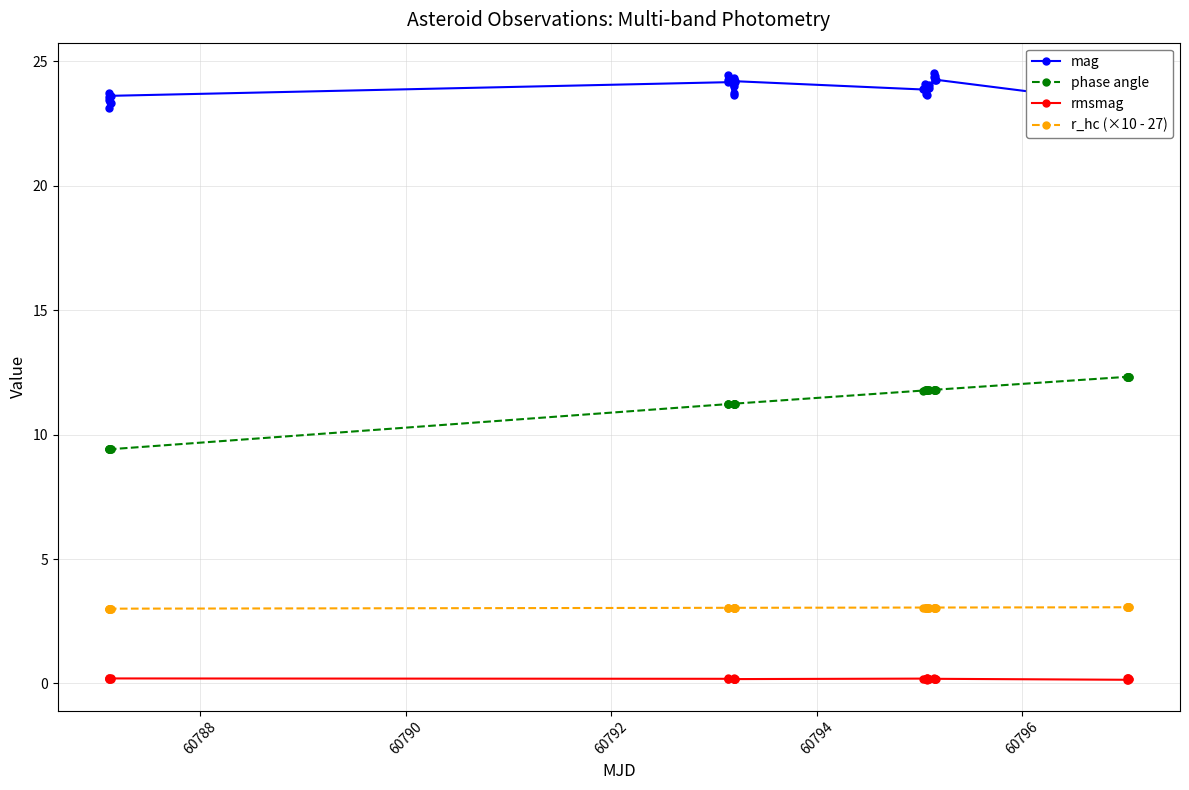

What is the average value of the r_hc (×10 - 27) series?

3.0